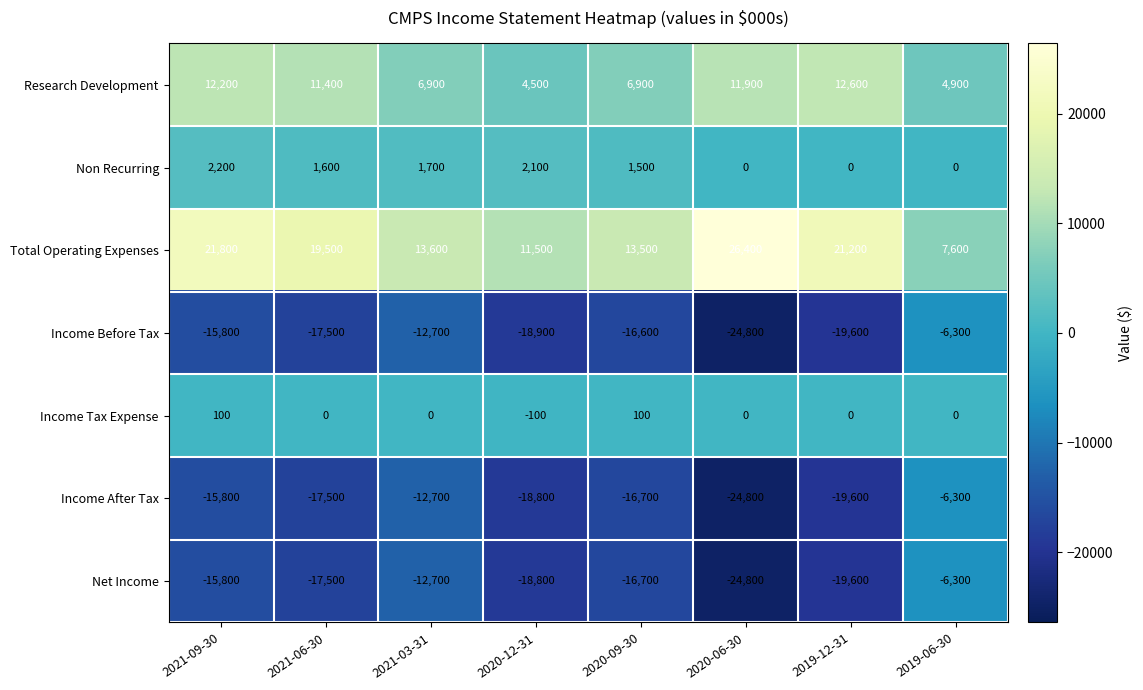

Rank the categories by Net Income value from highest to lowest.

2019-06-30, 2021-03-31, 2021-09-30, 2020-09-30, 2021-06-30, 2020-12-31, 2019-12-31, 2020-06-30